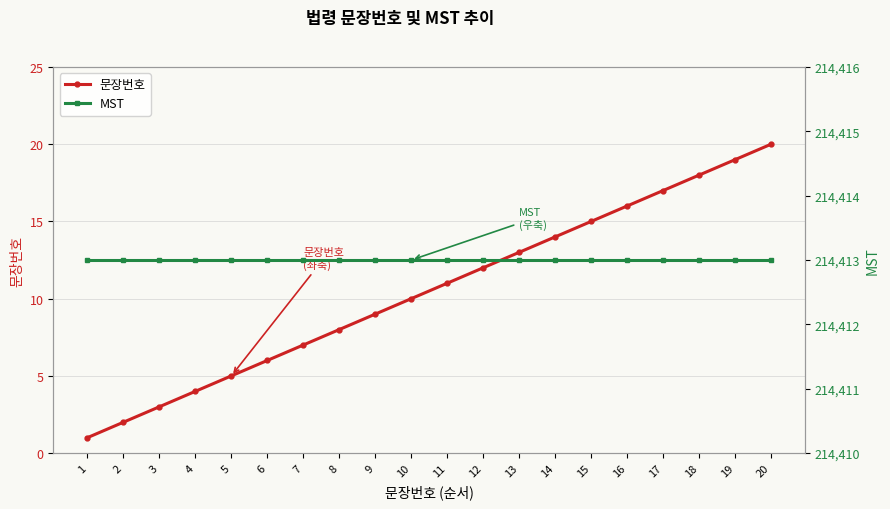

What is the difference between the 문장번호 values at 6 and 18?

12